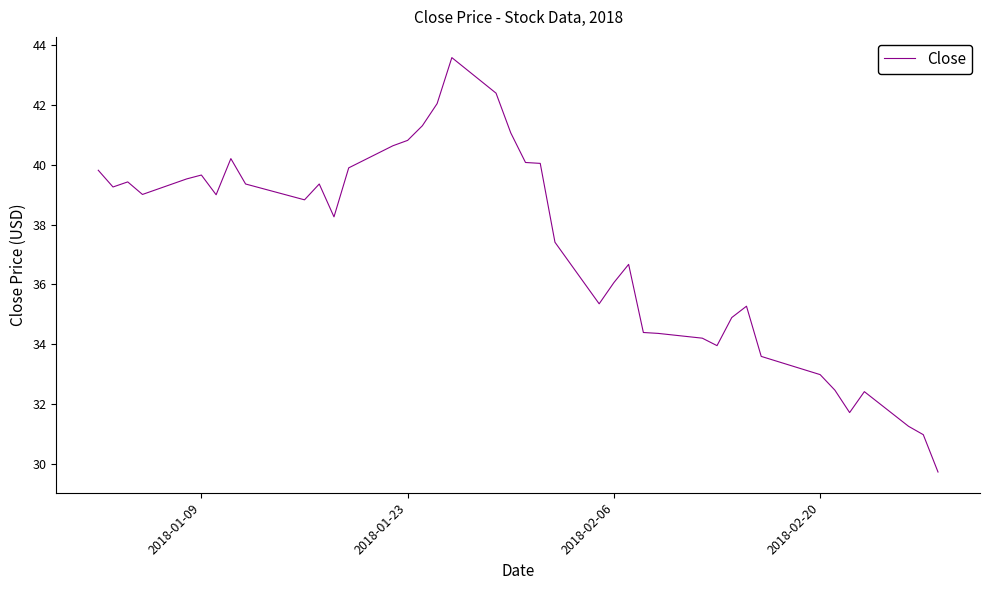

What is the difference between the maximum and minimum values?

13.9